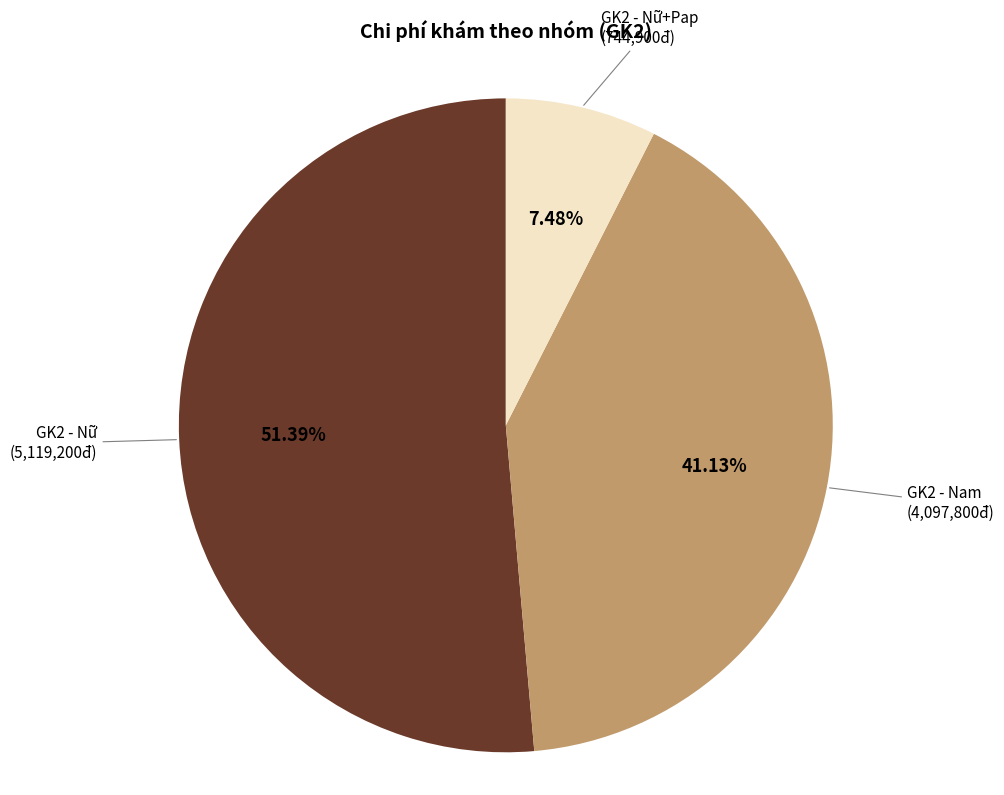

Is there a majority slice in this chart?

Yes